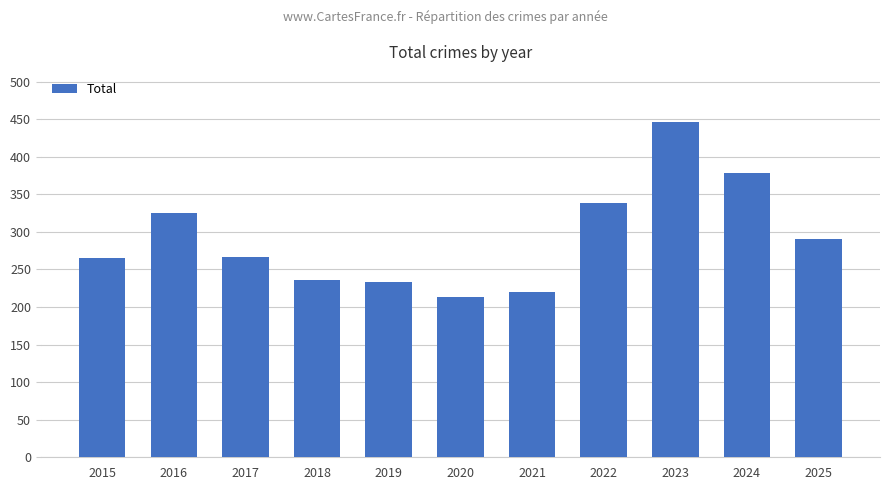

How many bars are there in total?

11